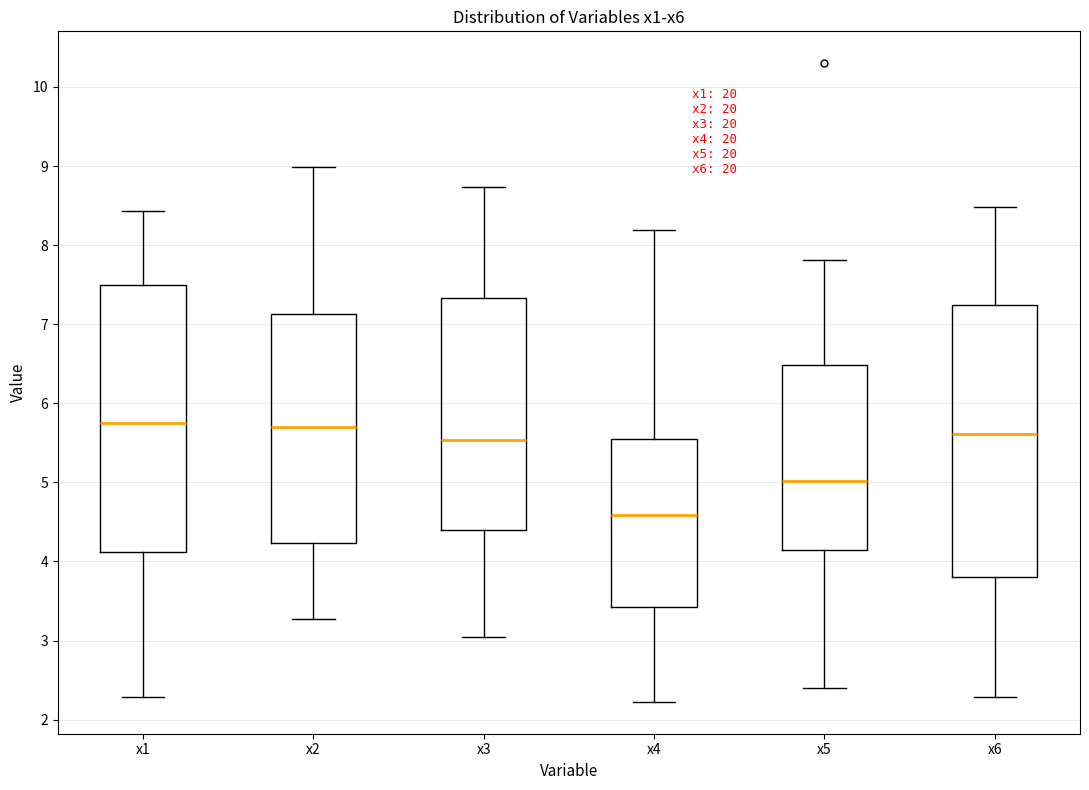

Reading left to right, transcribe this box plot: for each box, give where its median line is, the range the box spans, and where its two whiskers end, as read against the y-axis. The values are not printed on the chart, so give them approximately, as read against the axis.

x1: median 5.7, box 4.1 to 7.5, whiskers 2.3 to 8.4
x2: median 5.7, box 4.2 to 7.1, whiskers 3.3 to 9.0
x3: median 5.5, box 4.4 to 7.3, whiskers 3.0 to 8.7
x4: median 4.6, box 3.4 to 5.6, whiskers 2.2 to 8.2
x5: median 5.0, box 4.1 to 6.5, whiskers 2.4 to 7.8
x6: median 5.6, box 3.8 to 7.2, whiskers 2.3 to 8.5